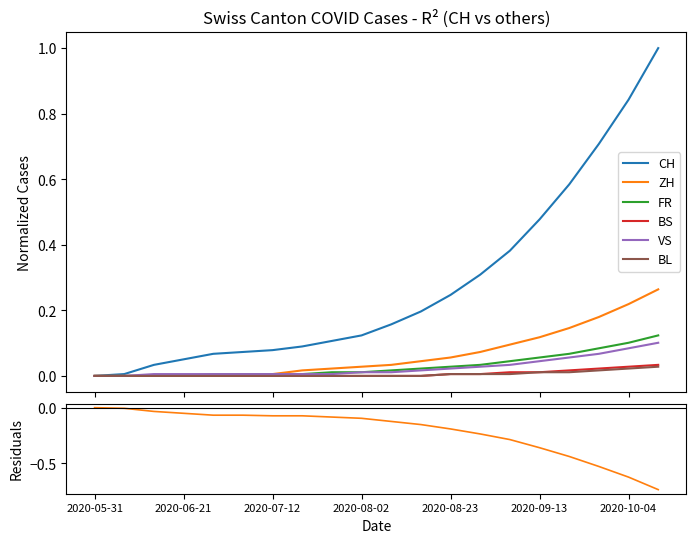

What is the greatest value displayed?

1.0